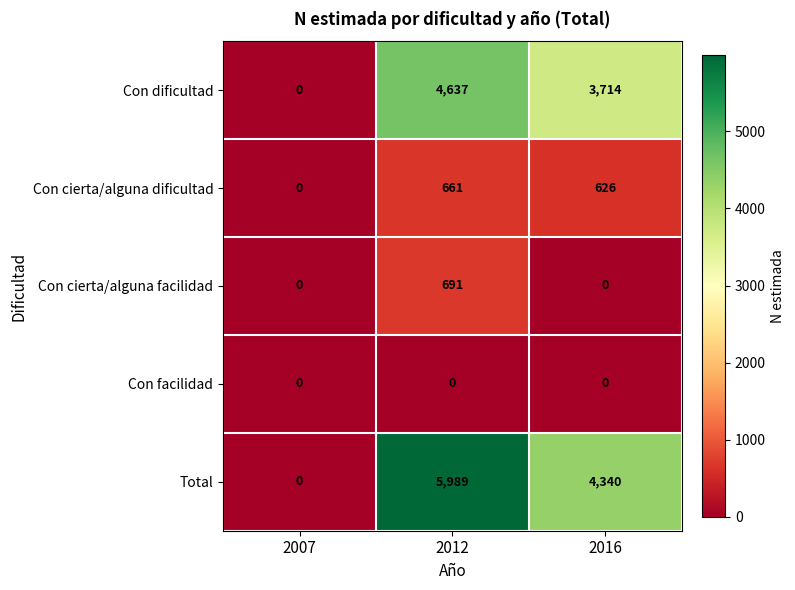

Which series has the largest range (max minus min)?

Total